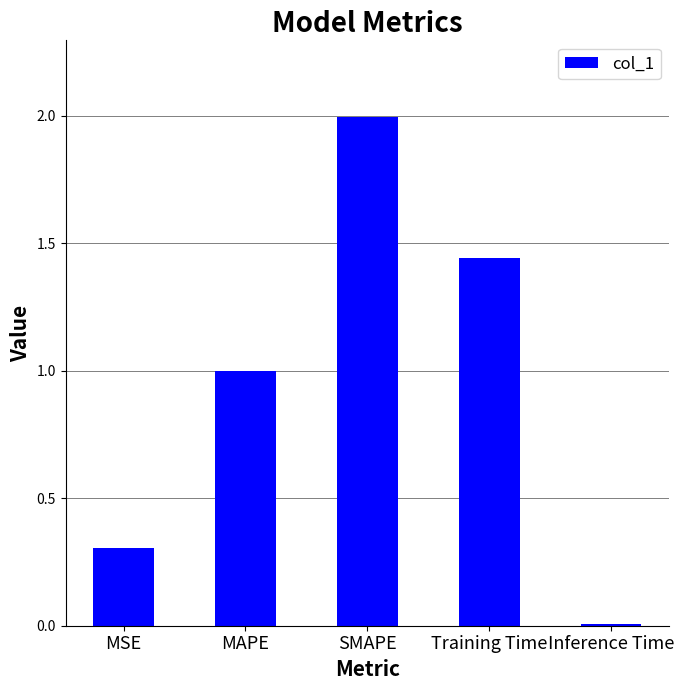

What is the maximum value shown in the chart?

2.0